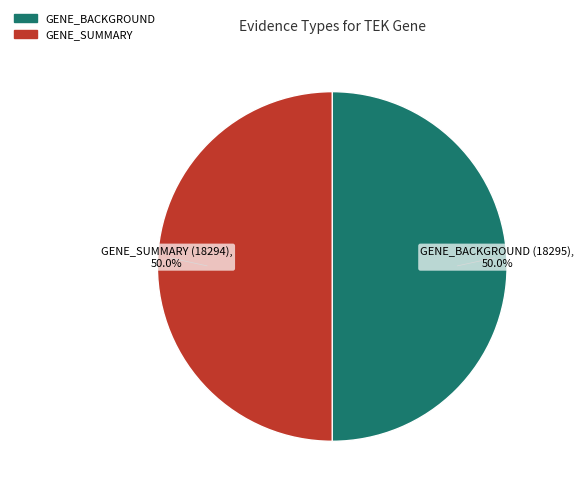

What is the total percentage of GENE_SUMMARY and GENE_BACKGROUND?

100.0%